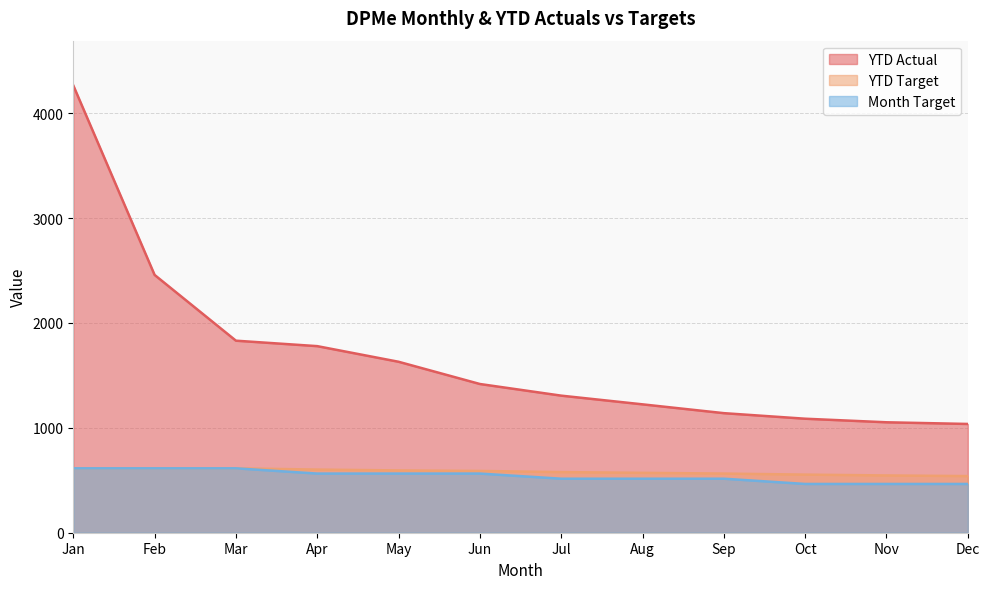

Which series changed the most between Mar and Sep?

YTD Actual